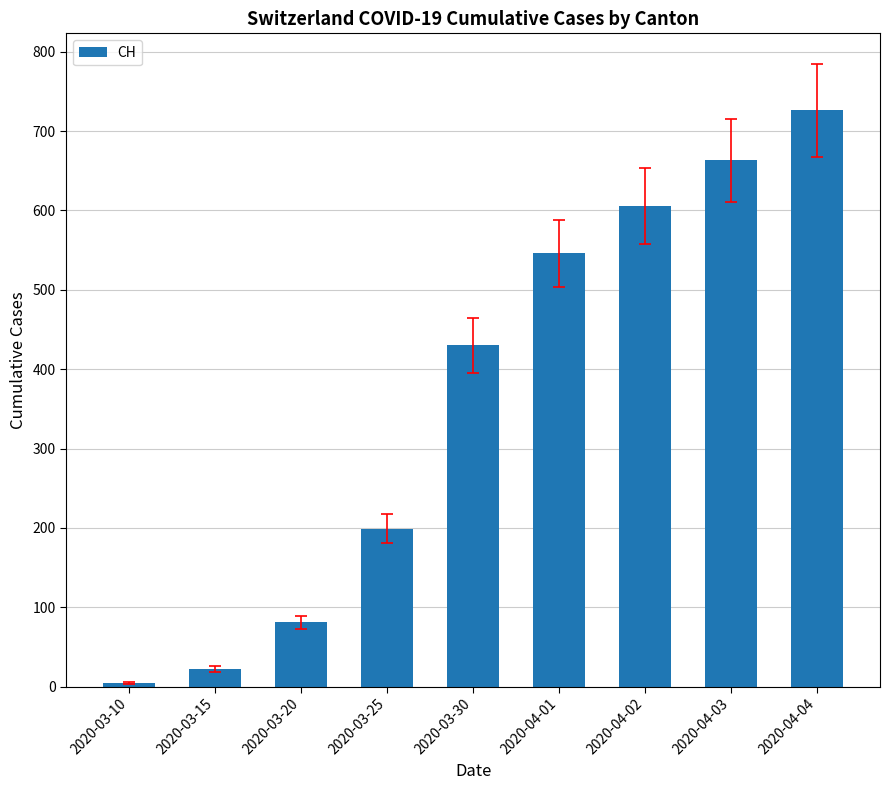

Where is the data nearest to the value 365?

2020-03-30